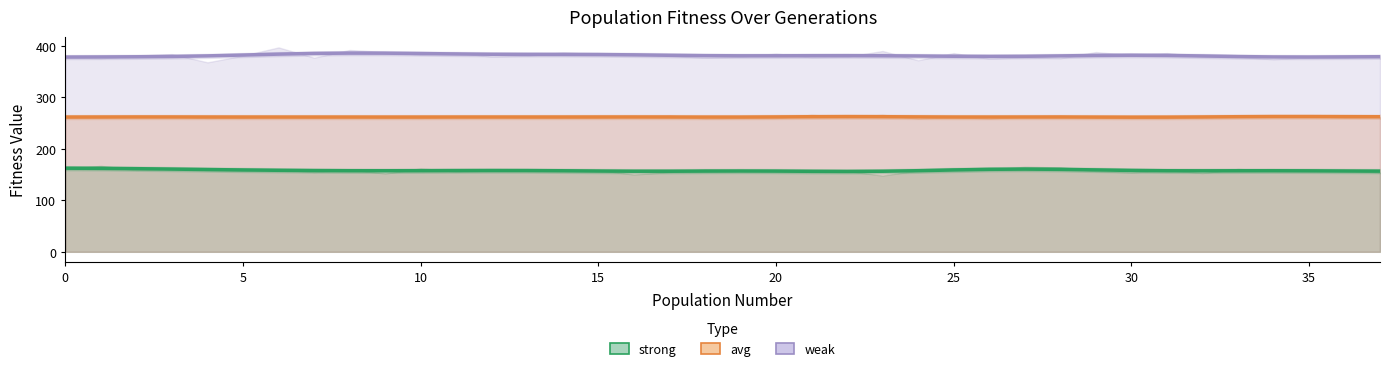

How many interior local peaks does the strong series have?

4